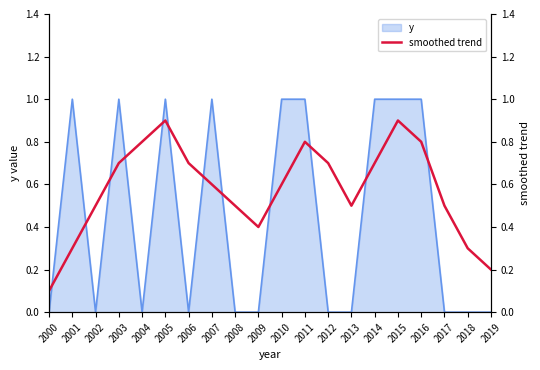

Does the chart display data point markers on the line(s)?

No